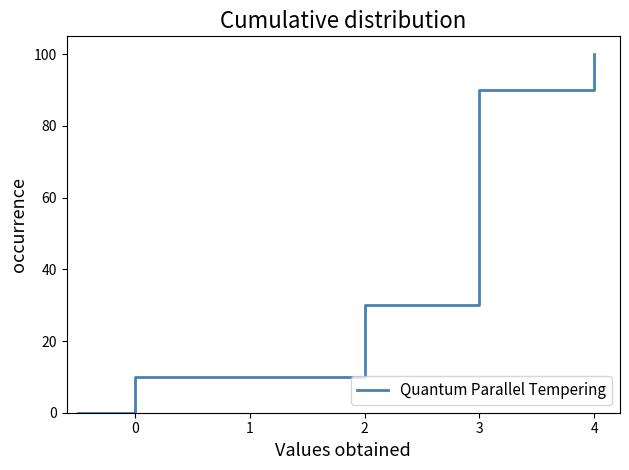

How many data points does each series have?

11